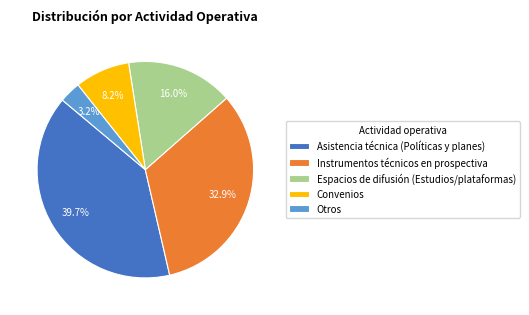

To the nearest percent, what is the average slice percentage?

20%